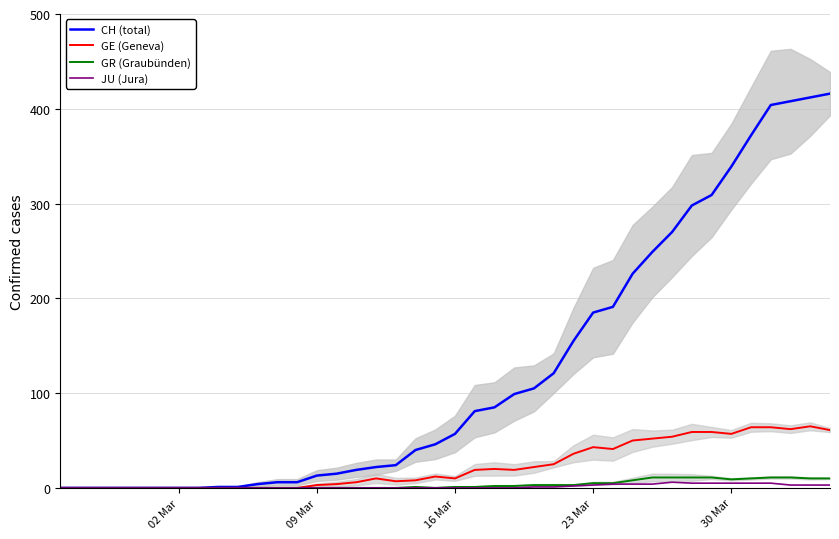

True or false: GE (Geneva) has a value of 21 at 23 Mar.

False